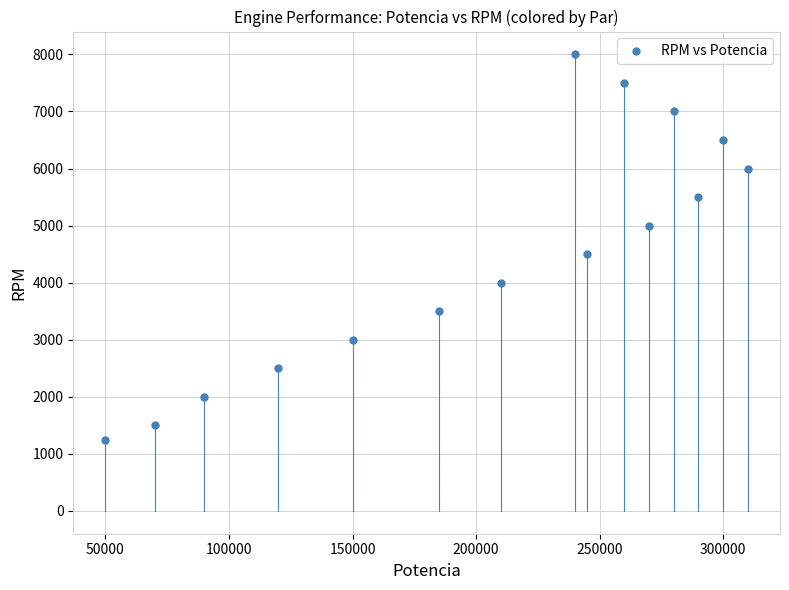

What Y value in the scatter plot is closest to 4625?

4500